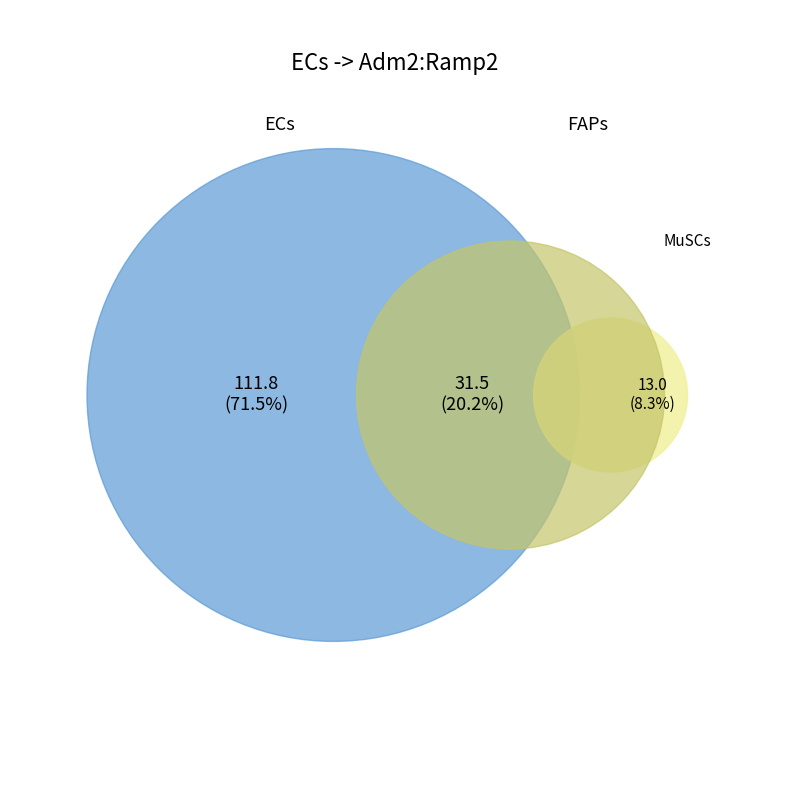

To the nearest percent, what percentage of the pie is FAPs?

20%